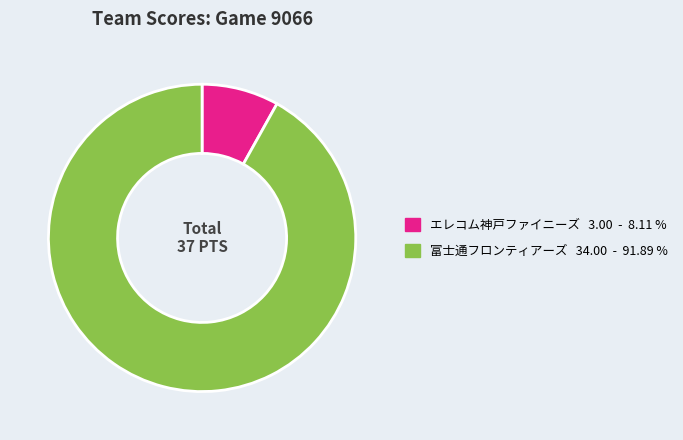

Does 富士通フロンティアーズ represent more than half of the total?

Yes